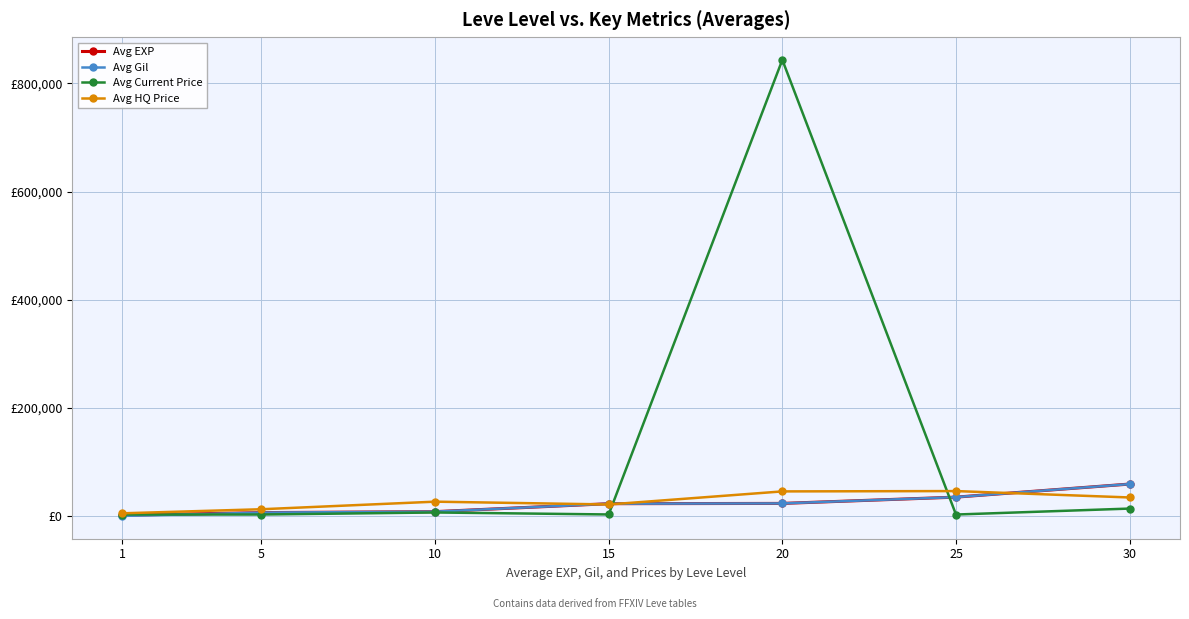

What are all the series names shown in the legend?

Avg EXP, Avg Gil, Avg Current Price, Avg HQ Price